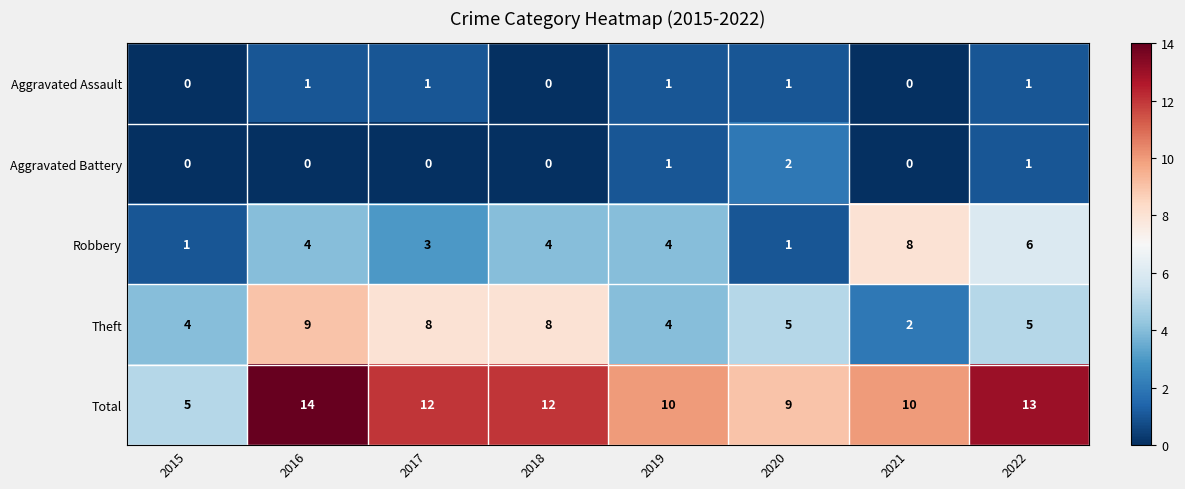

What is the sum of the Robbery values at 2019 and 2017?

7